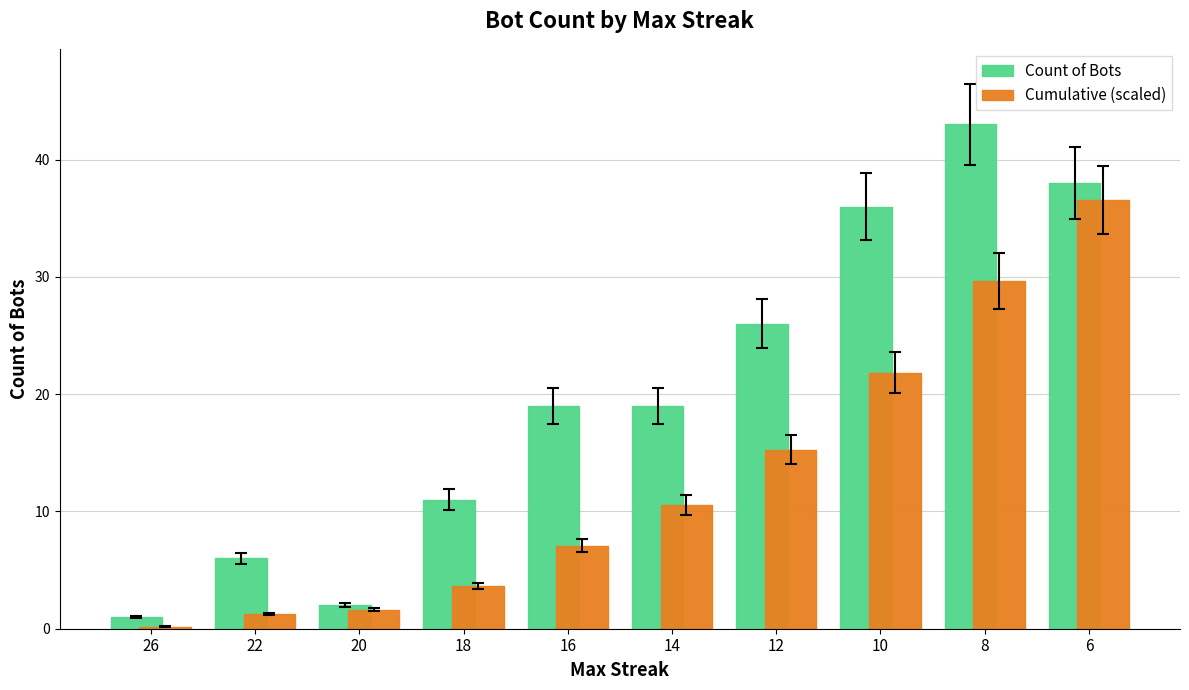

Is it true that Count of Bots equals 19.0 at 16?

True